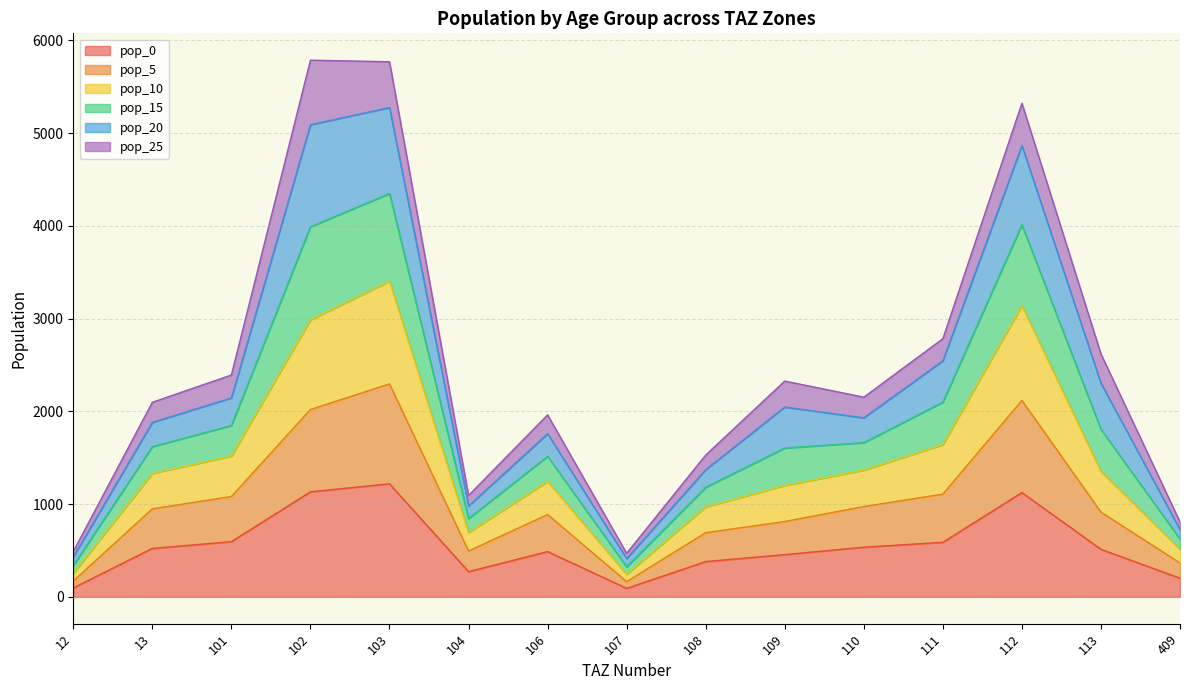

What is the total value across all series at 102?

5787.7